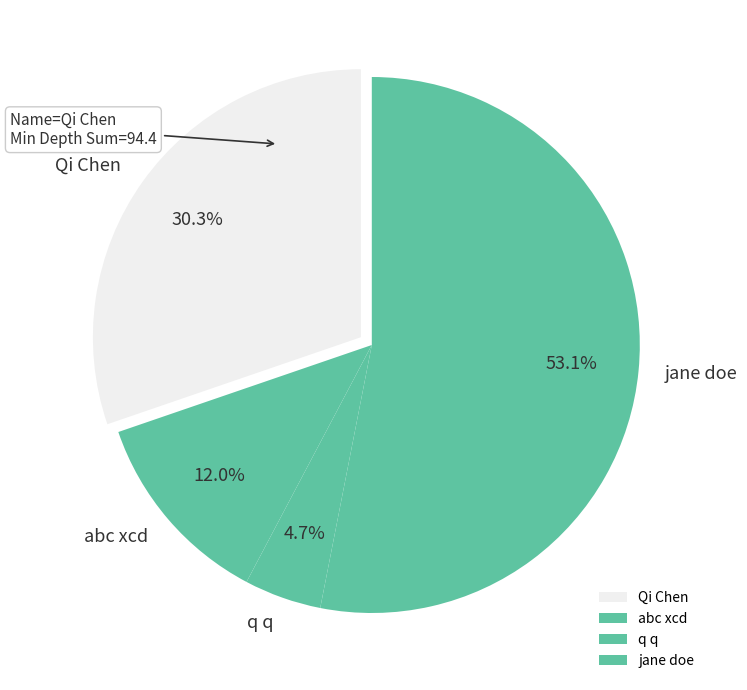

What is the total percentage of q q and abc xcd?

16.7%